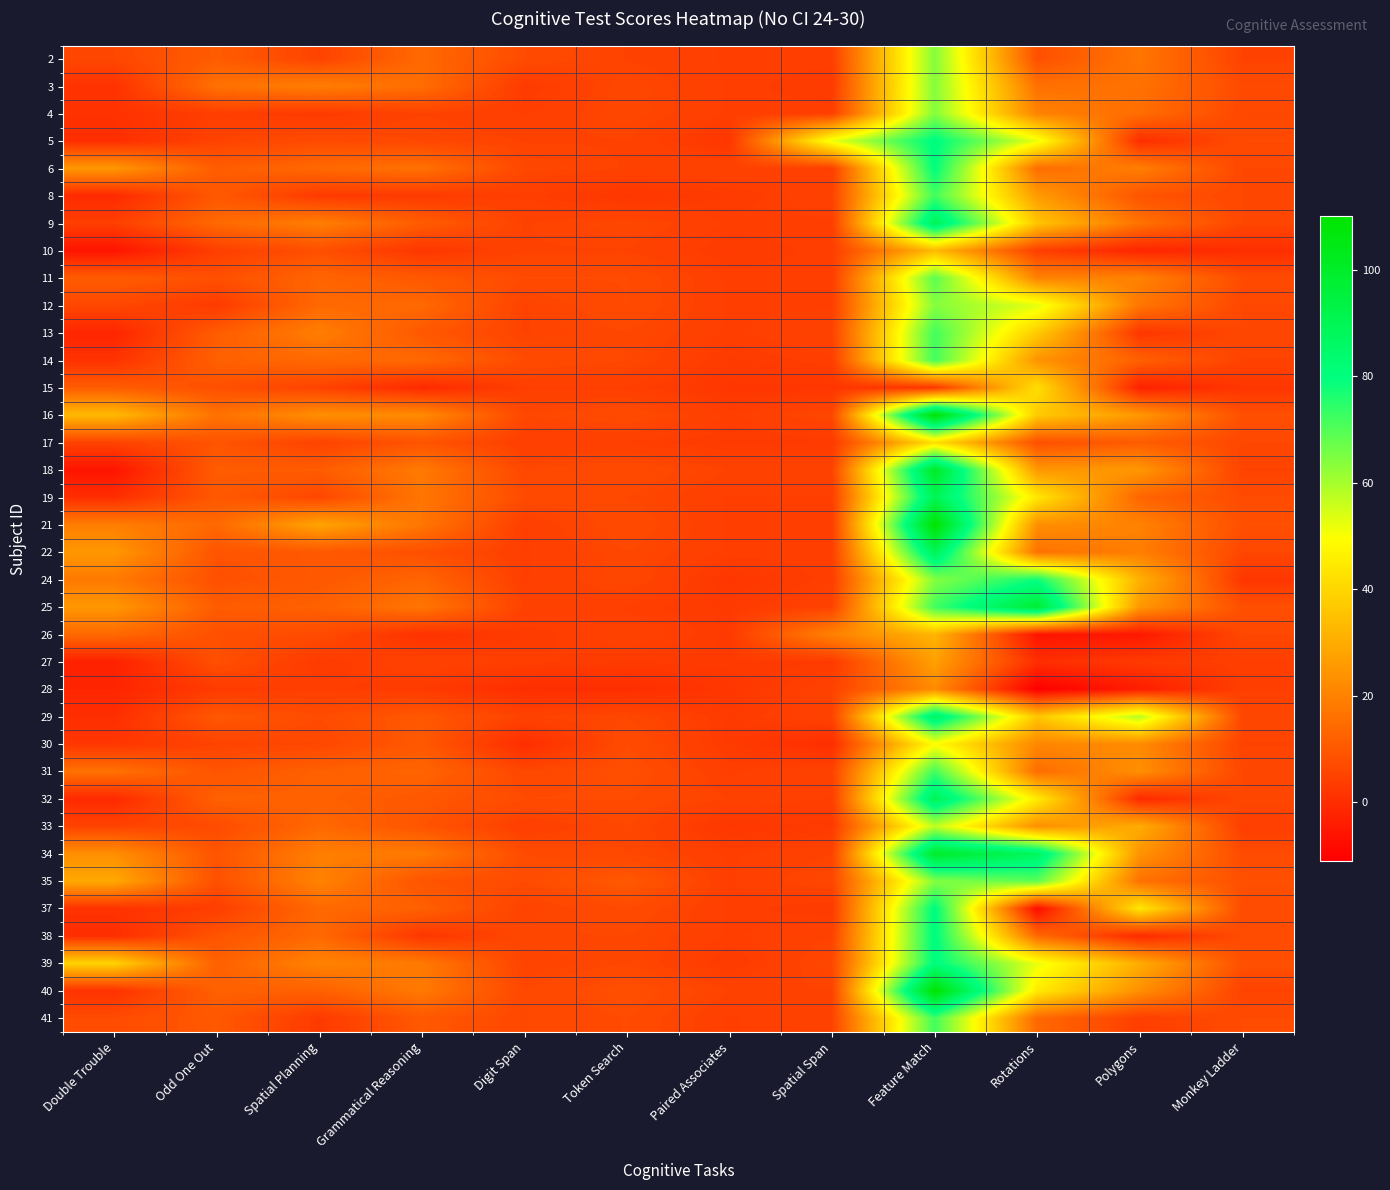

Rank the series by their maximum value, from highest to lowest.

16, 21, 40, 18, 34, 25, 9, 19, 22, 32, 29, 5, 37, 38, 39, 6, 24, 8, 13, 14, 31, 41, 11, 35, 2, 3, 4, 12, 33, 30, 15, 17, 10, 26, 27, 28